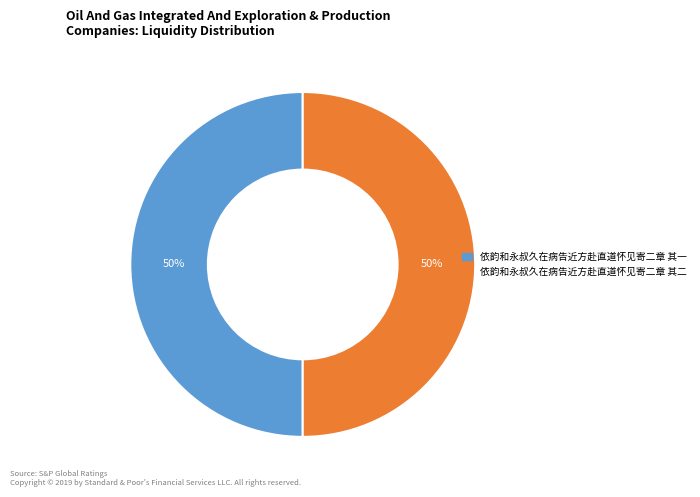

Count the number of slices in the pie.

2